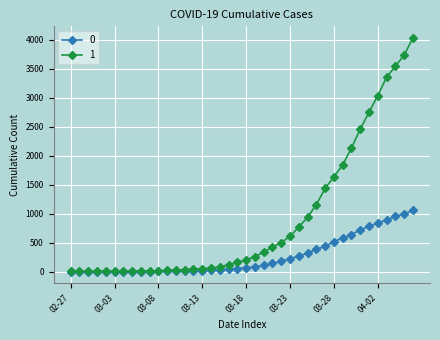

How many lines are shown in the chart?

2